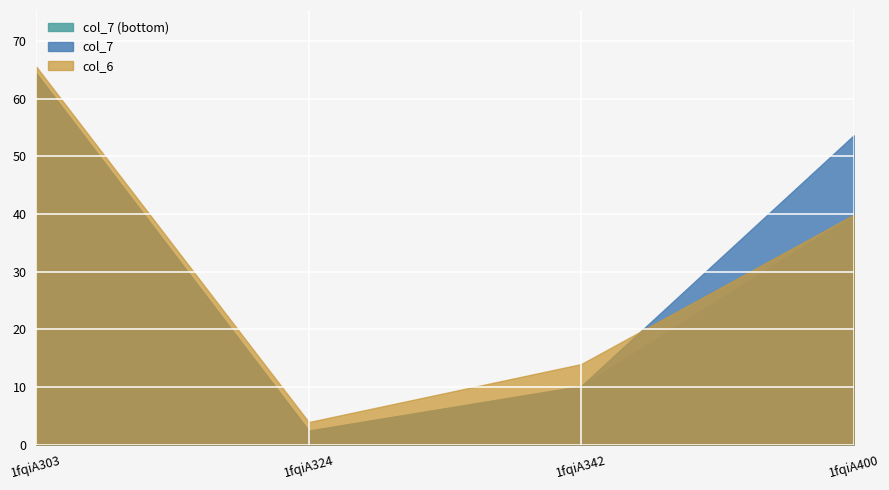

What is the total value across all series at 1fqiA303?

194.4